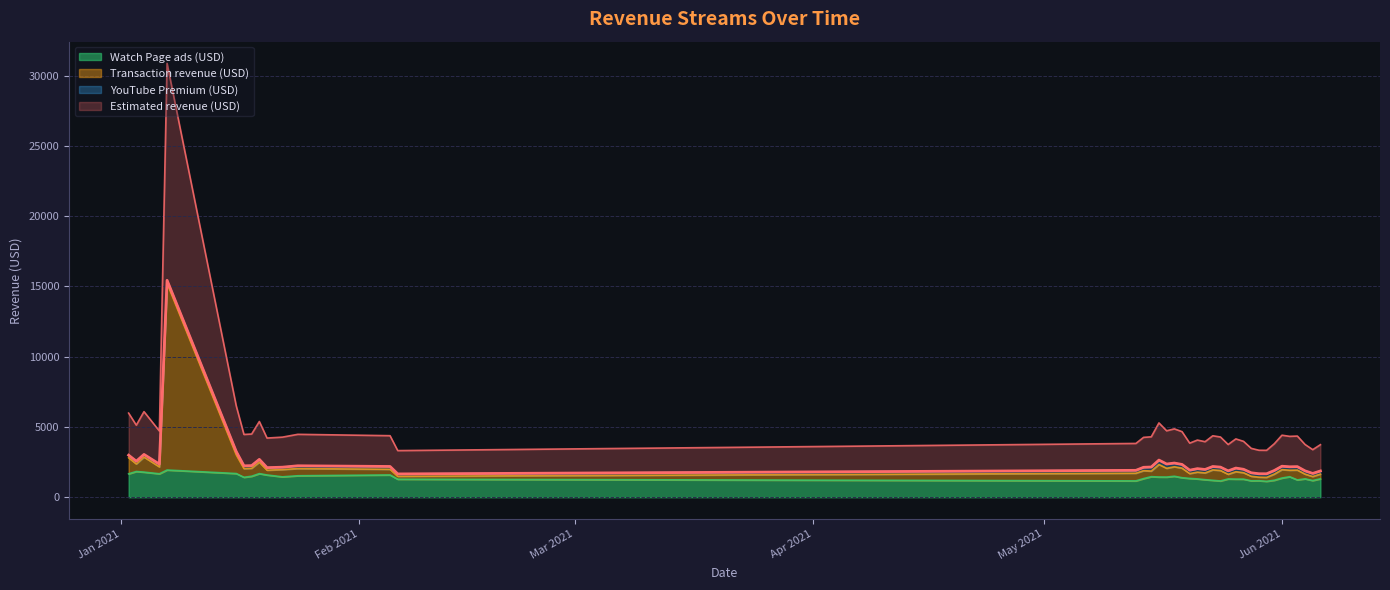

Which category has the lowest value in the Transaction revenue (USD) series?

2021-02-06